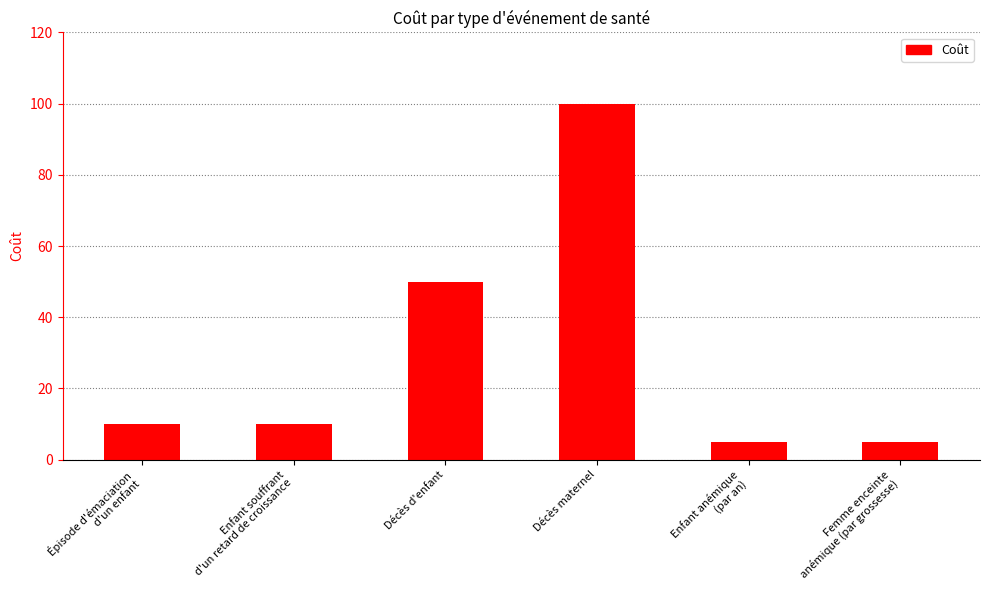

Approximately how many times larger is the value at Épisode d'émaciation
d'un enfant compared to Enfant anémique
(par an)?

2.0